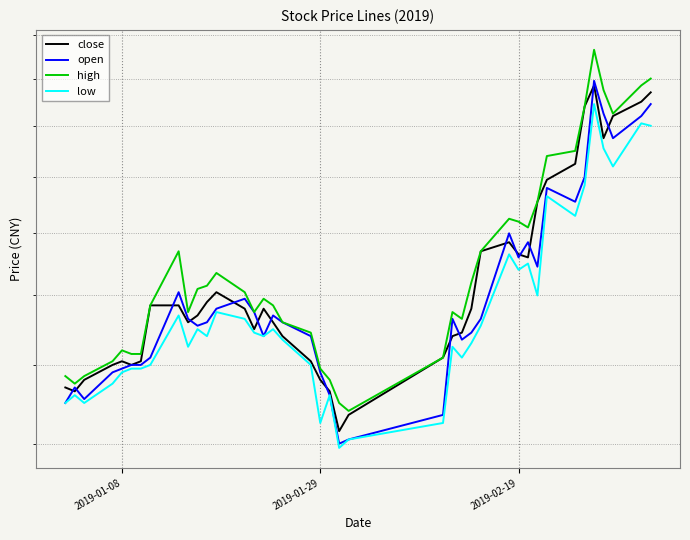

Which series has the largest range (max minus min)?

high